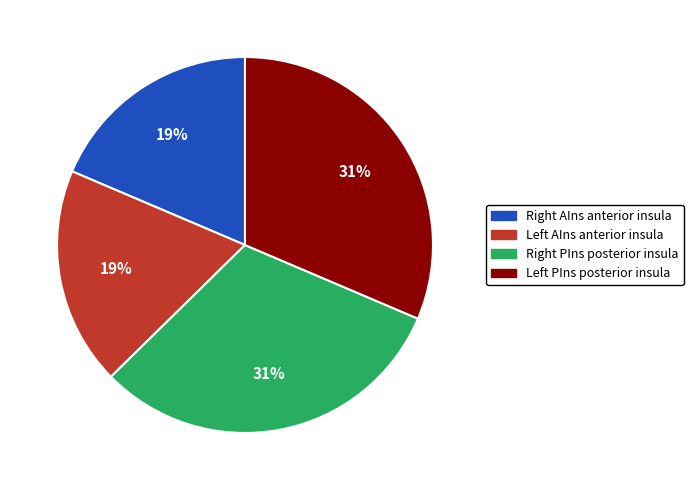

Is there a majority slice in this chart?

No